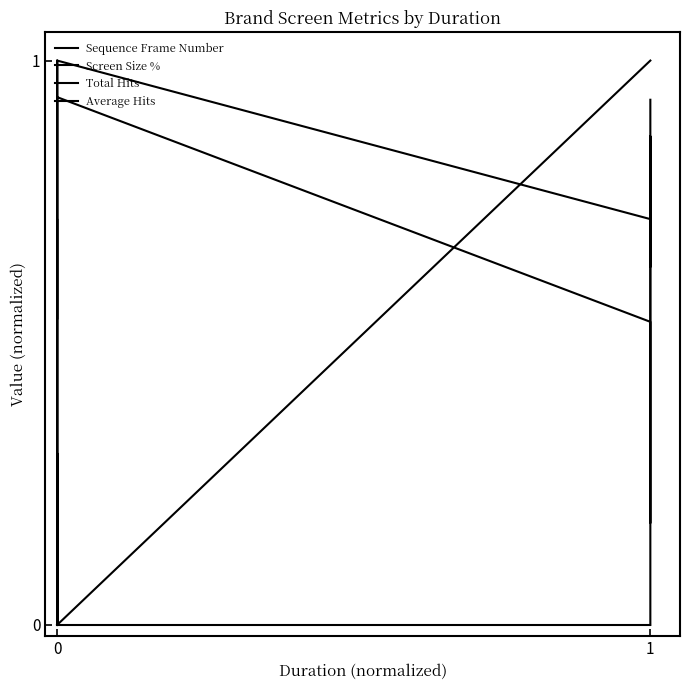

What is the sum of all Sequence Frame Number values?

8.0